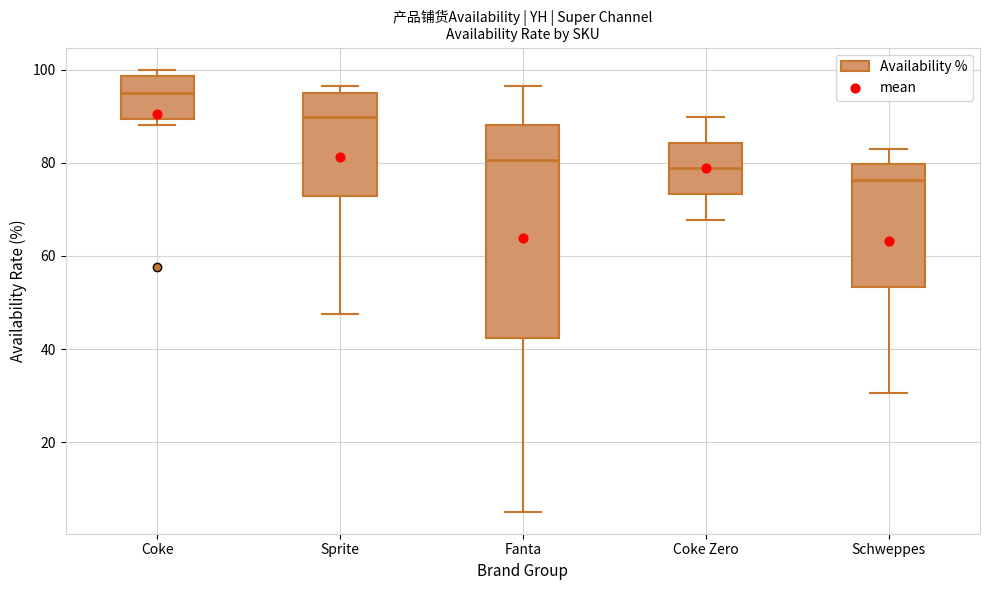

Comparing the boxes themselves (not the whiskers), which one is the tallest?

Fanta